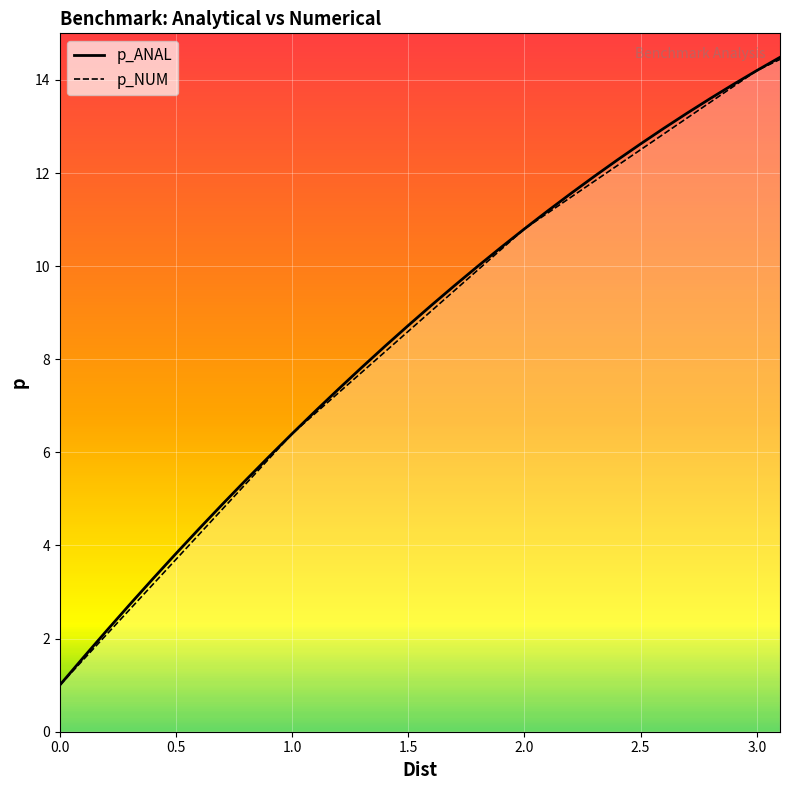

What is the sum of the p_NUM values at 2.1 and 1.7?

20.6